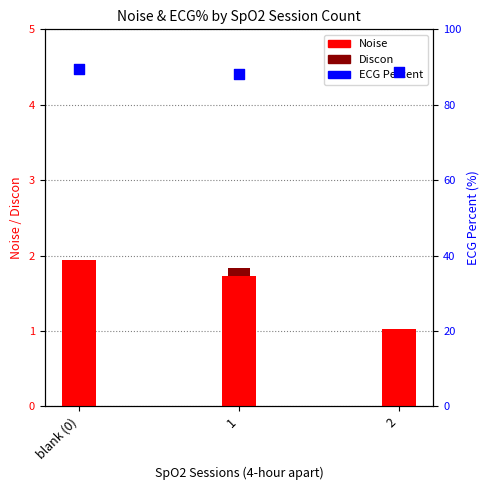

Which series contains the lowest Y value?

Discon